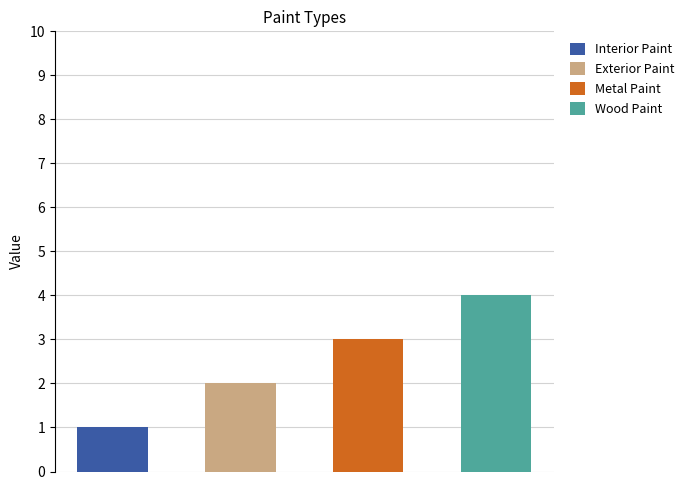

Rank the categories by value from lowest to highest.

Interior Paint, Exterior Paint, Metal Paint, Wood Paint